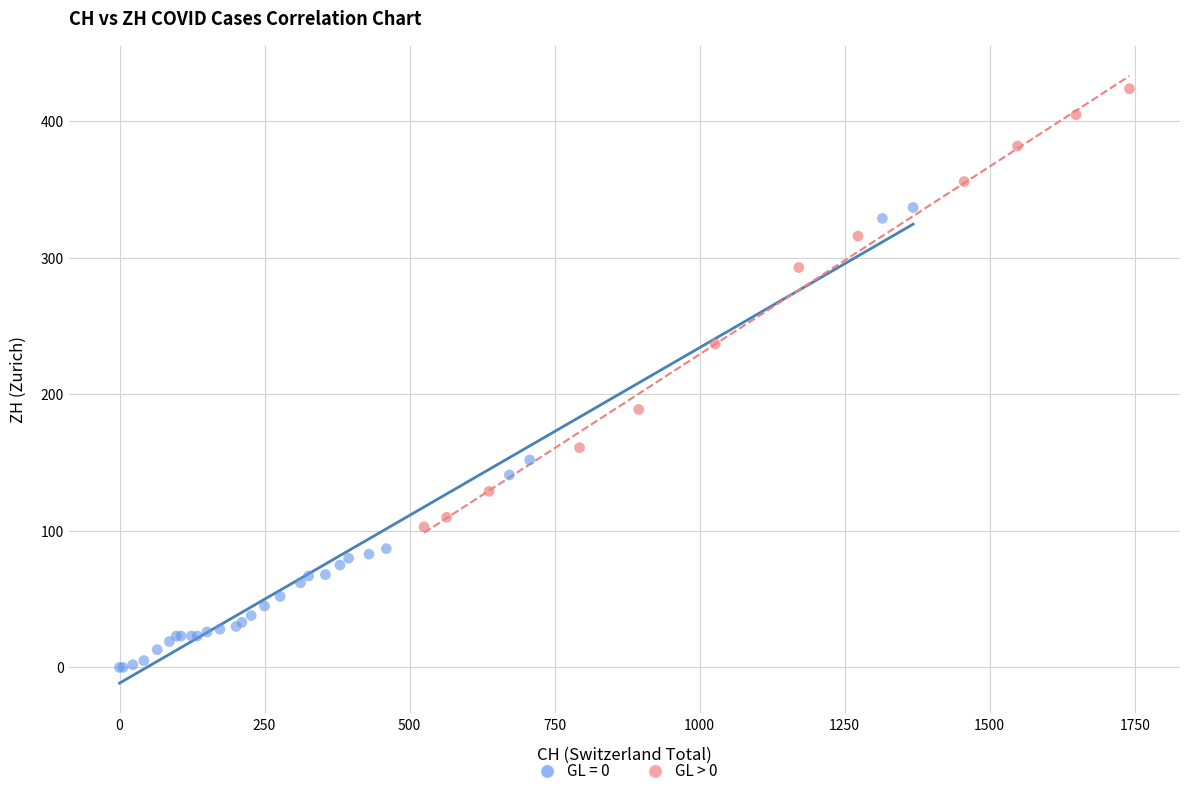

Which series reaches the minimum Y coordinate?

GL = 0